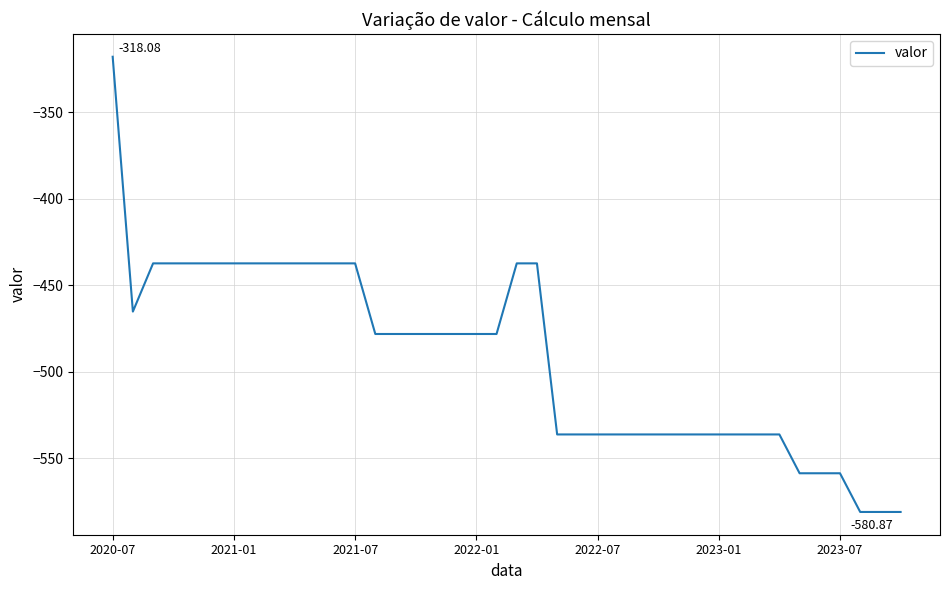

What is the difference between the maximum and minimum values?

262.8